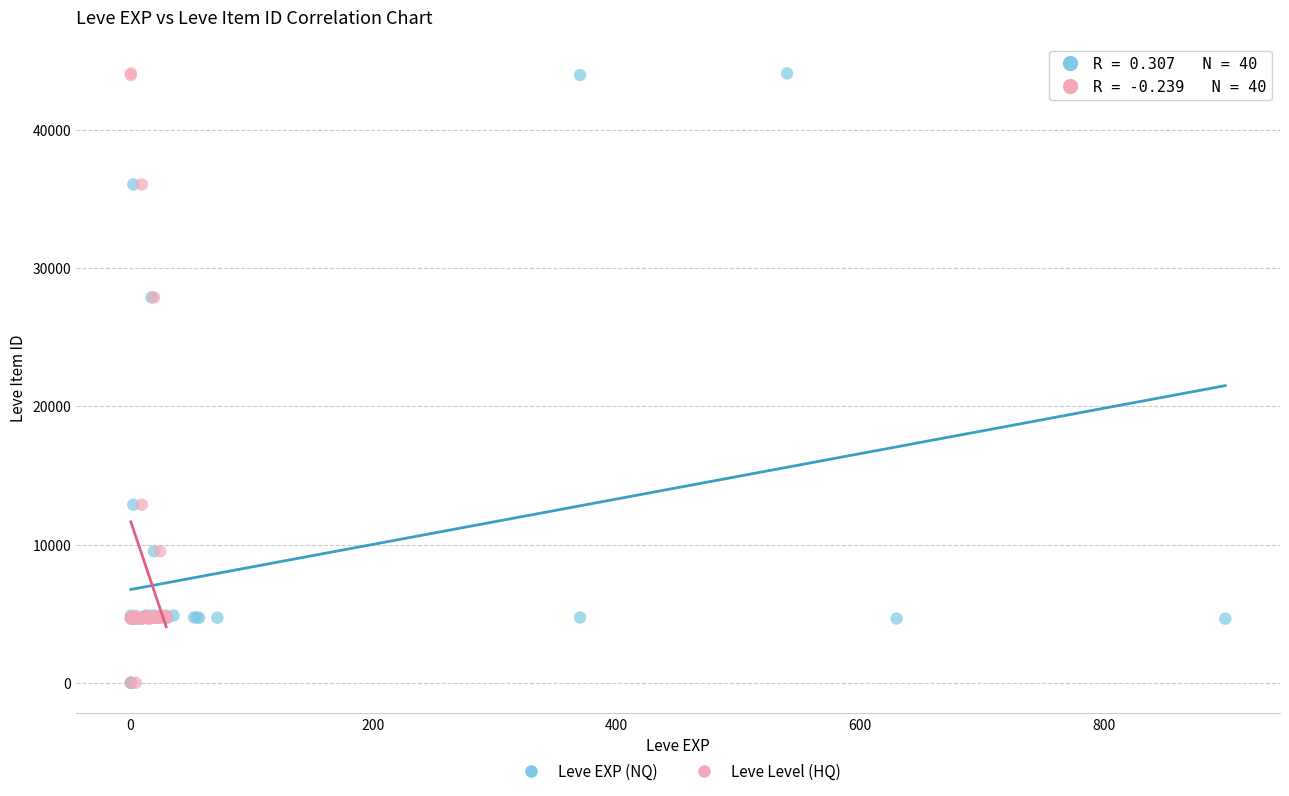

What are all the series names shown in the legend?

Leve EXP (NQ), Leve Level (HQ)